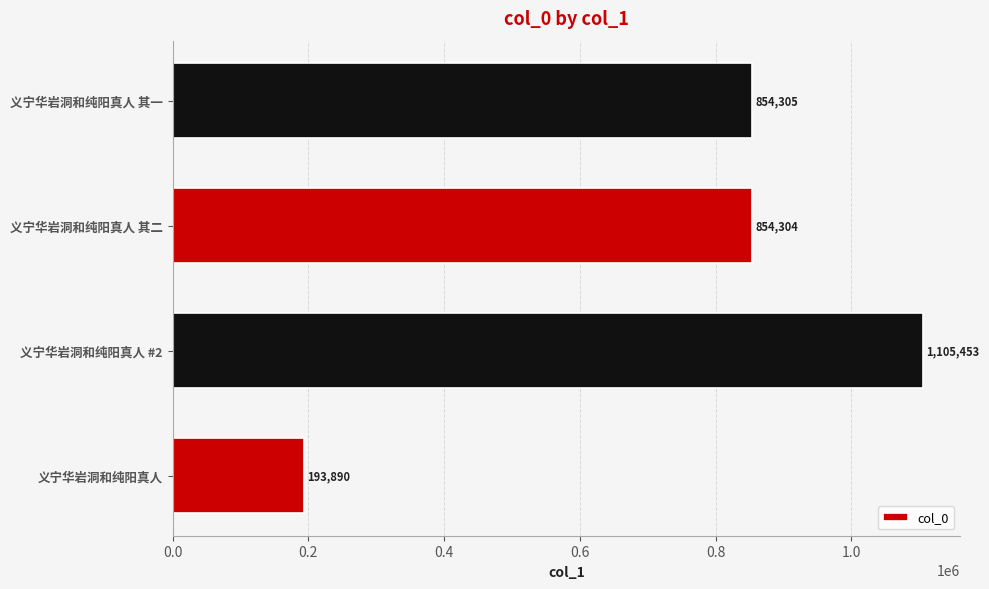

What is the change in value from 义宁华岩洞和纯阳真人 to 义宁华岩洞和纯阳真人 其一?

+660415